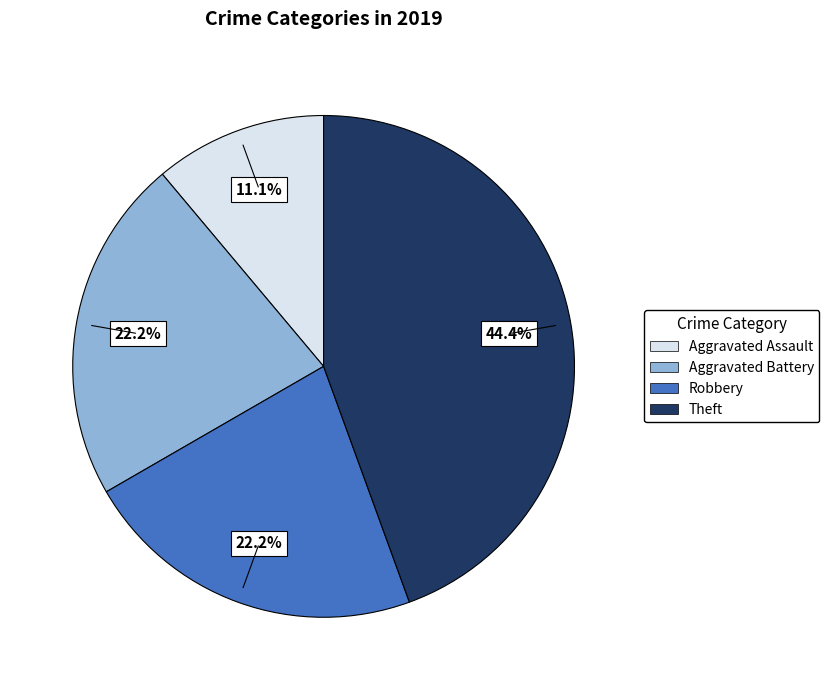

To the nearest percent, what is the average slice percentage?

25%